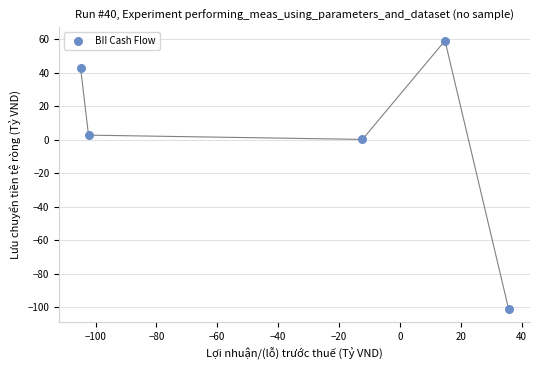

What is the average Y value?

0.8